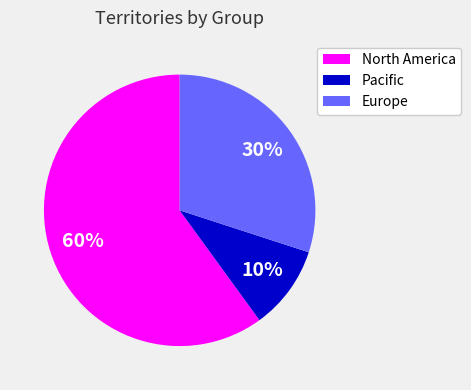

Is the sum of North America and Europe greater than half?

Yes